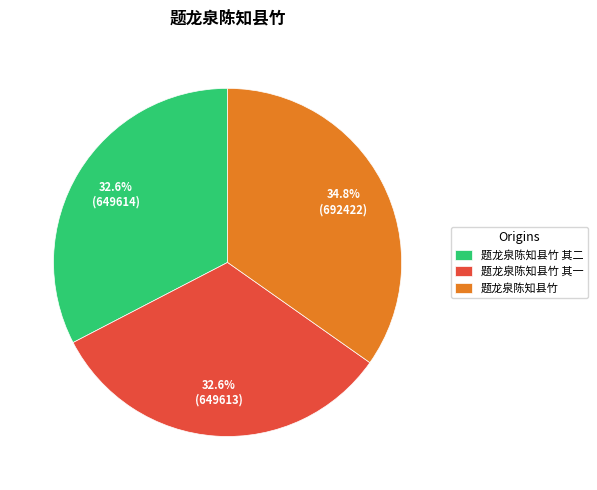

What percentage is the 题龙泉陈知县竹 其二 slice, to the nearest percent?

33%